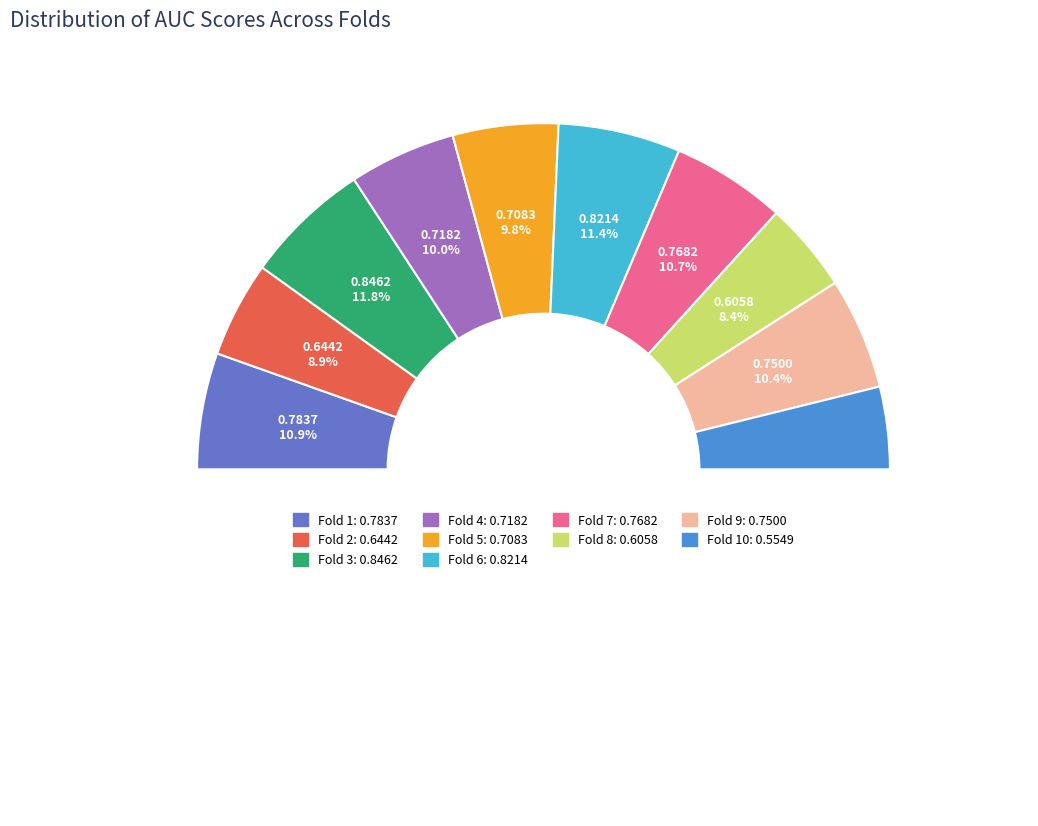

How many segments does this pie chart have?

10